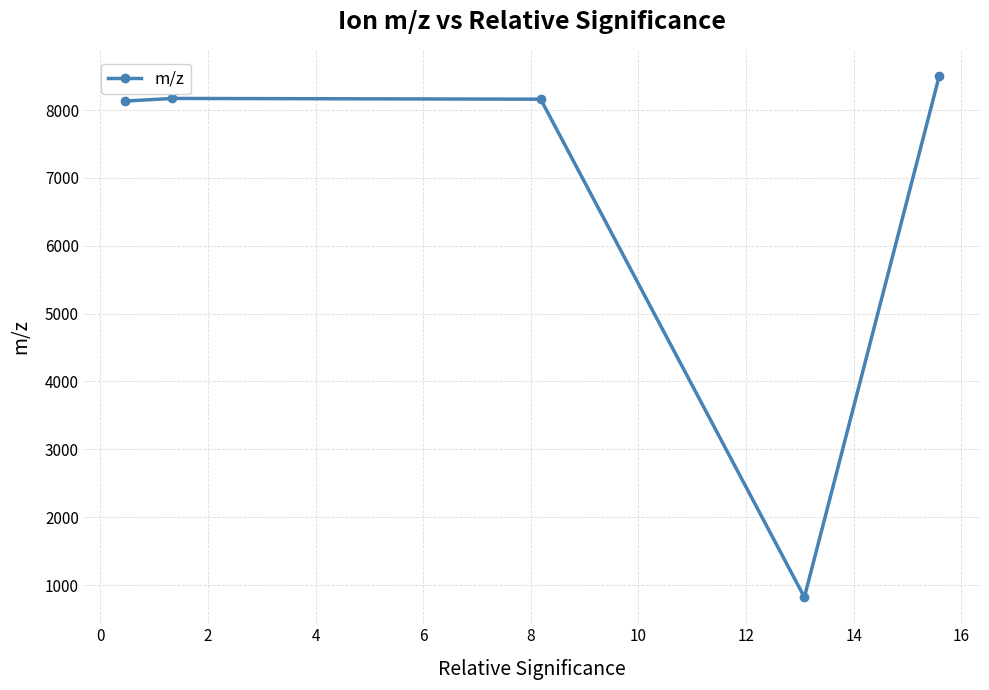

What is the average value?

6757.7